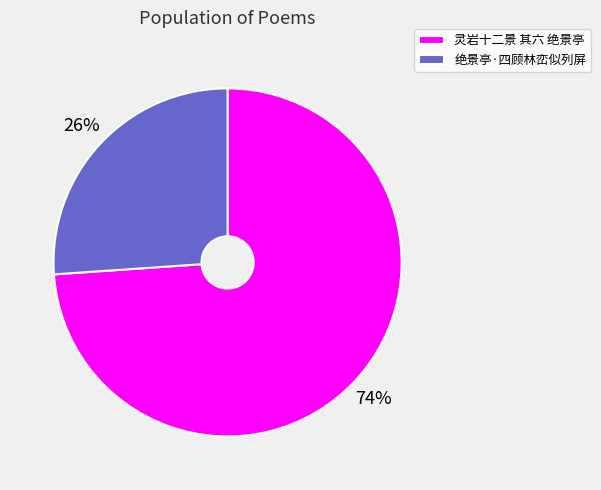

Is 绝景亭·四顾林峦似列屏 the majority of the pie?

No